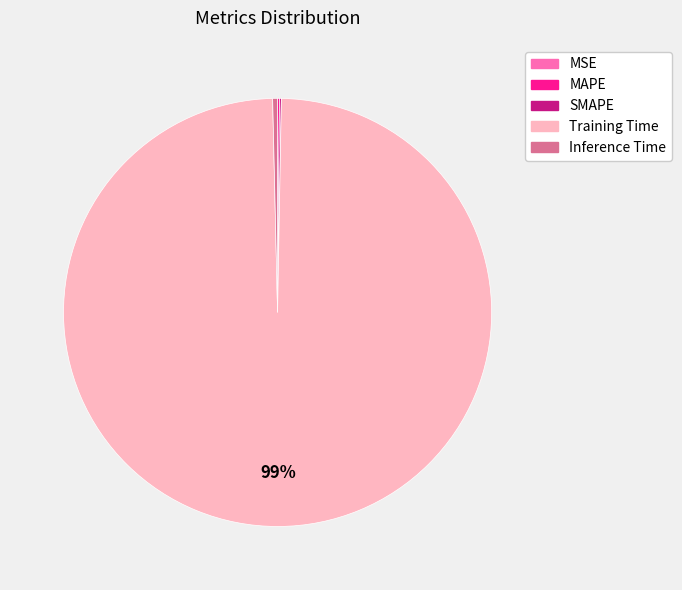

The Inference Time slice represents 0% of the pie. True or false?

True